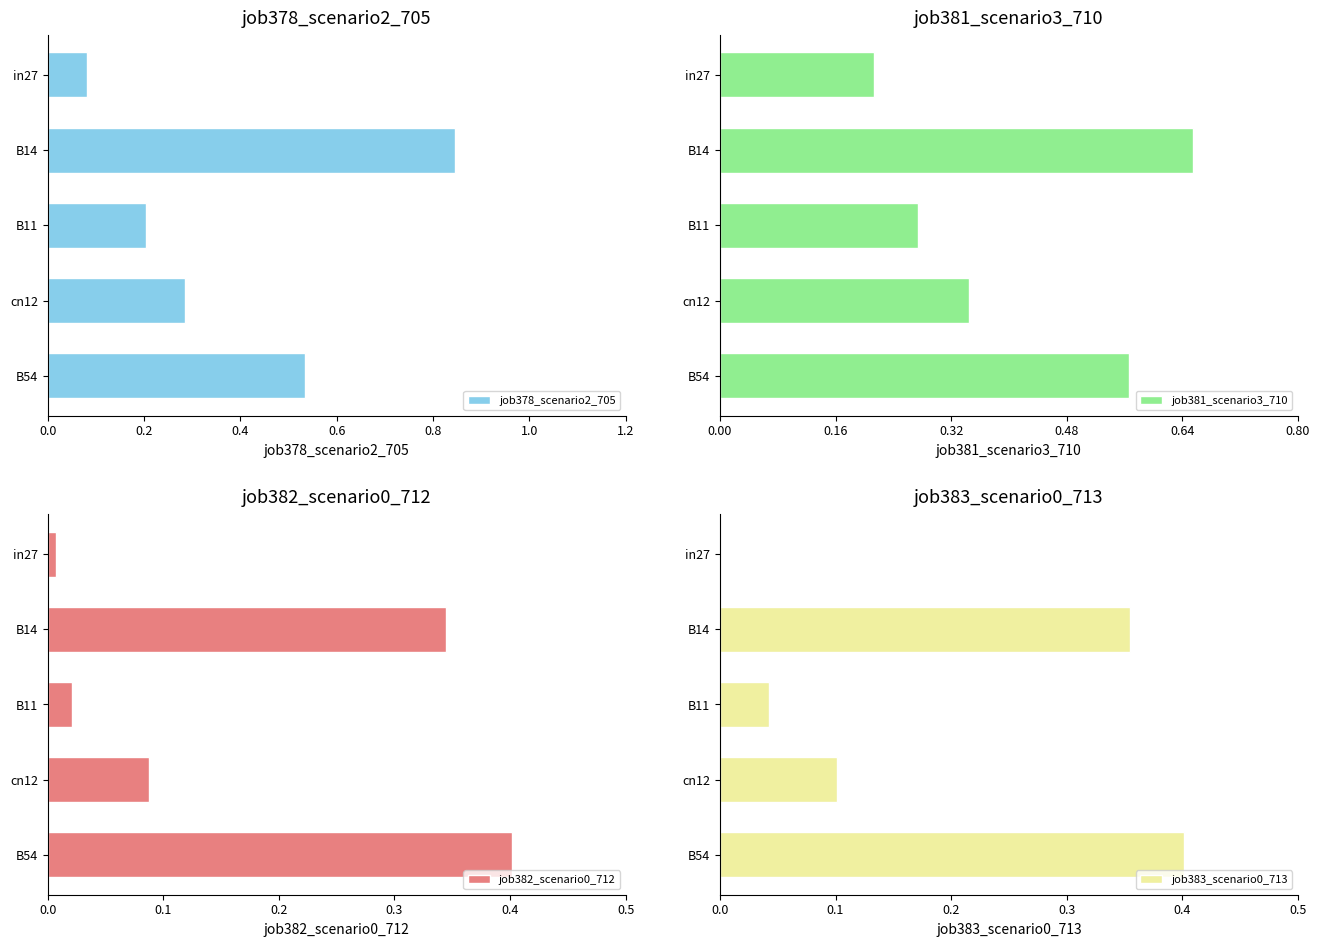

What is the value of the job381_scenario3_710 bar at the 2nd from the left?

0.7